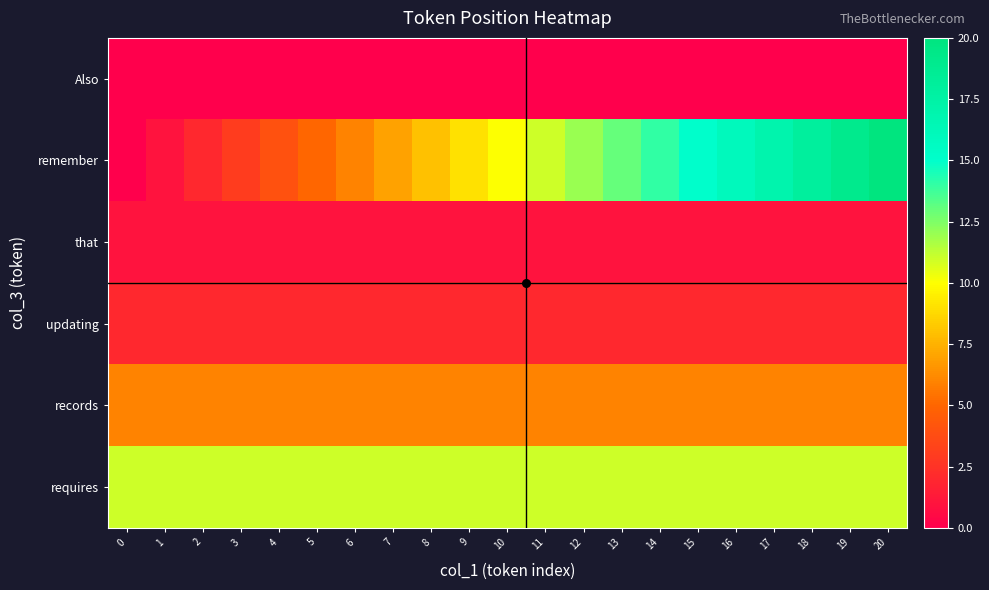

How many distinct data groups are displayed?

6